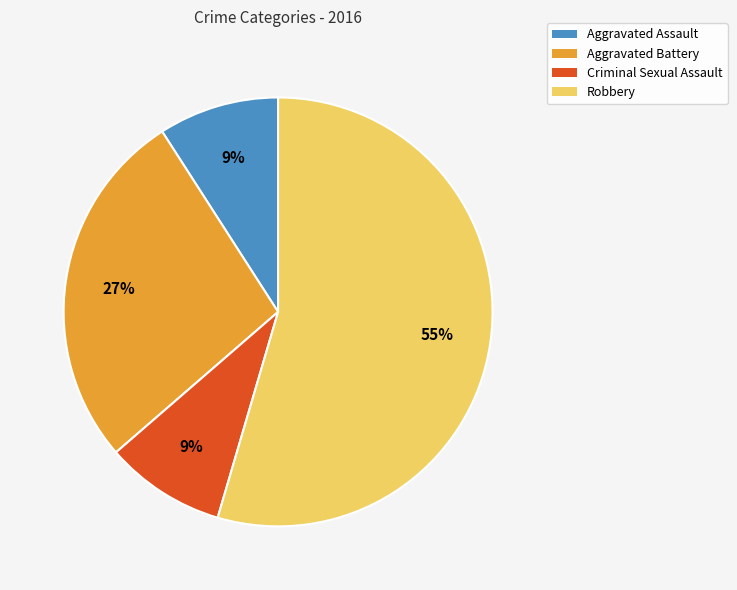

Do Aggravated Assault and Robbery together represent more than half of the pie?

Yes